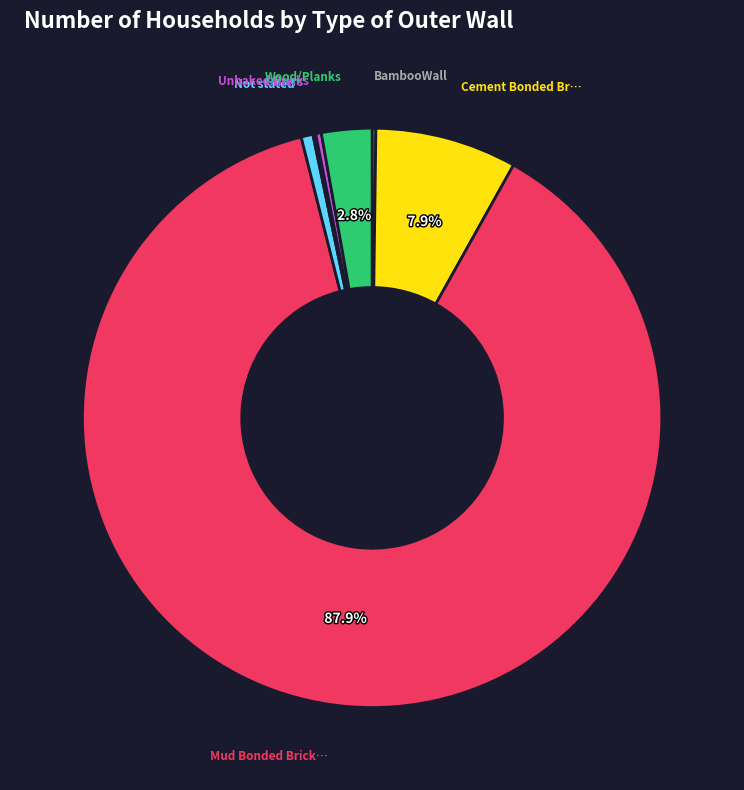

Does any single category account for the majority?

Yes